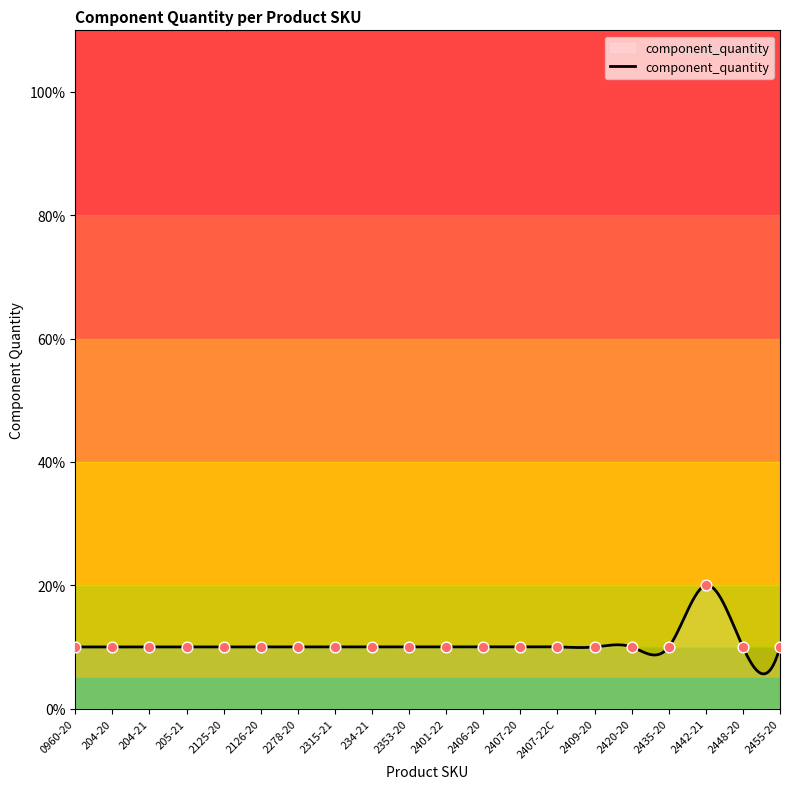

Which has a higher value, 2442-21 or 2407-20?

2442-21